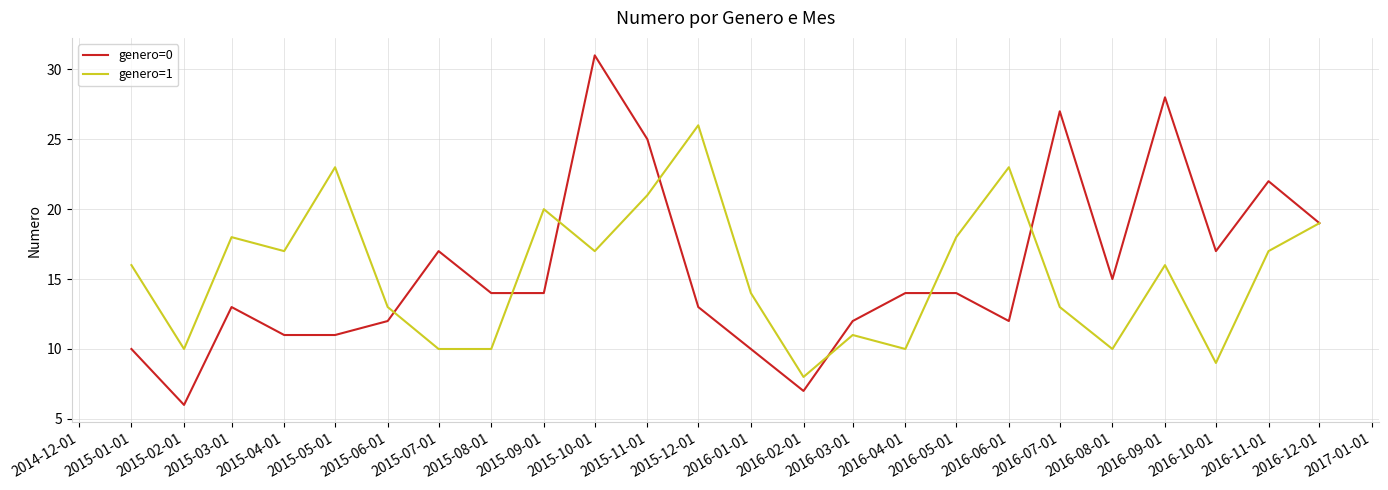

Which category has the highest value in the genero=0 series?

2015-10-01